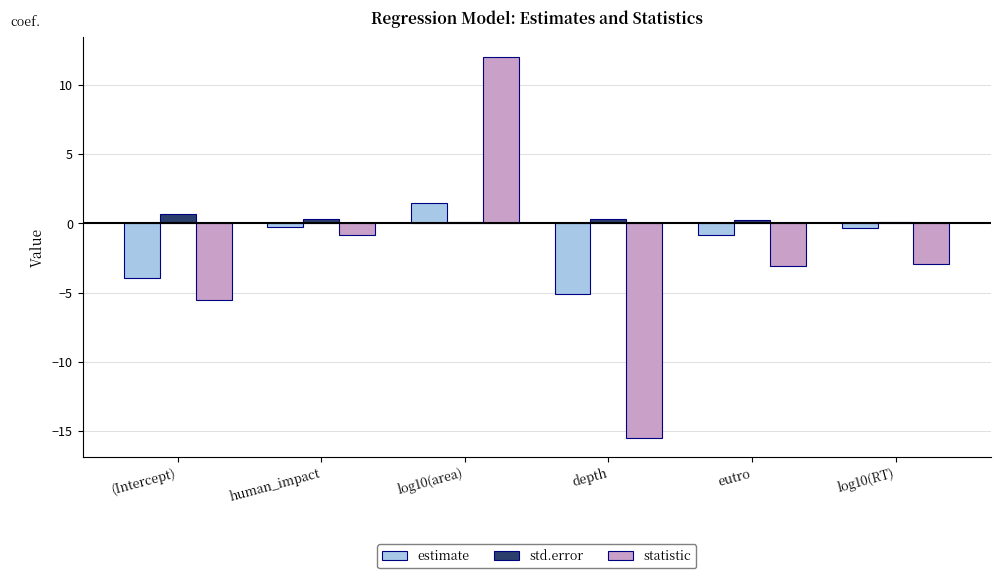

What value does the estimate series have at human_impact?

-0.2